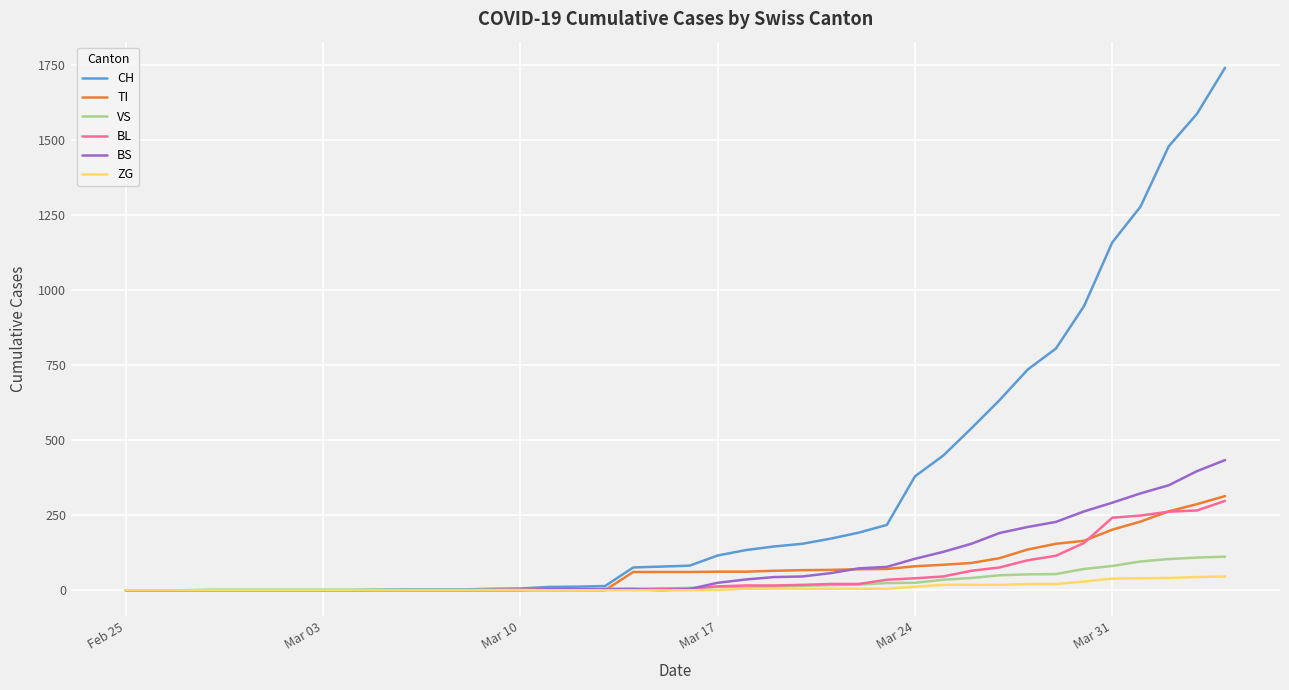

Which series has the largest total across all categories?

CH